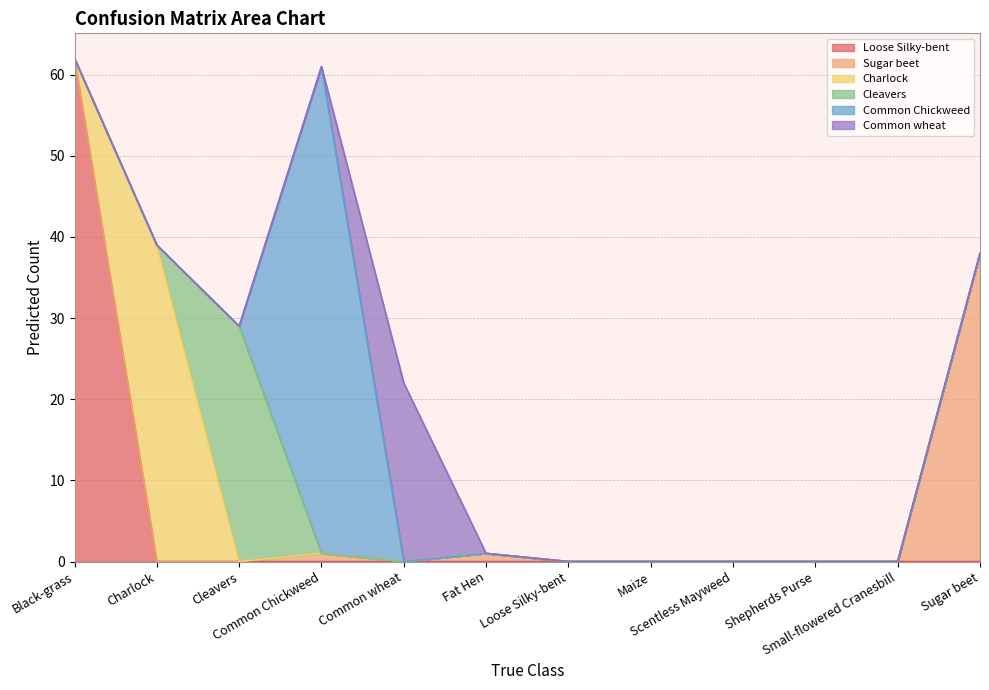

What is the difference between the maximum and second lowest values in the Loose Silky-bent series?

62